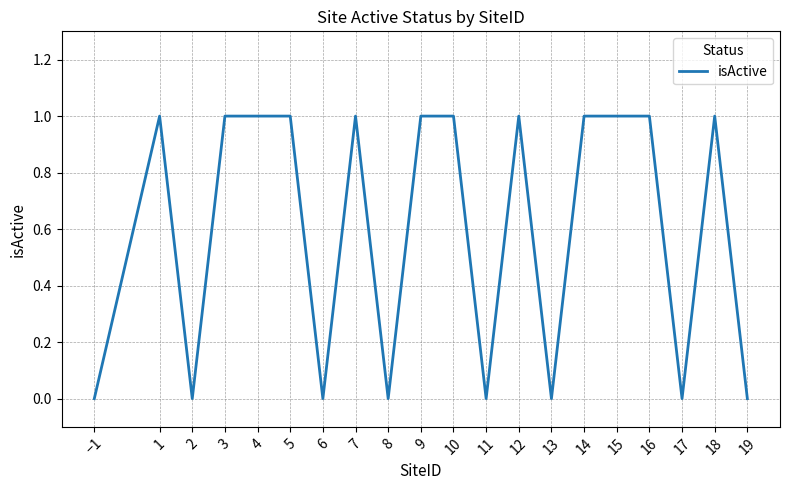

True or false: the data shows 0 at −1.

True